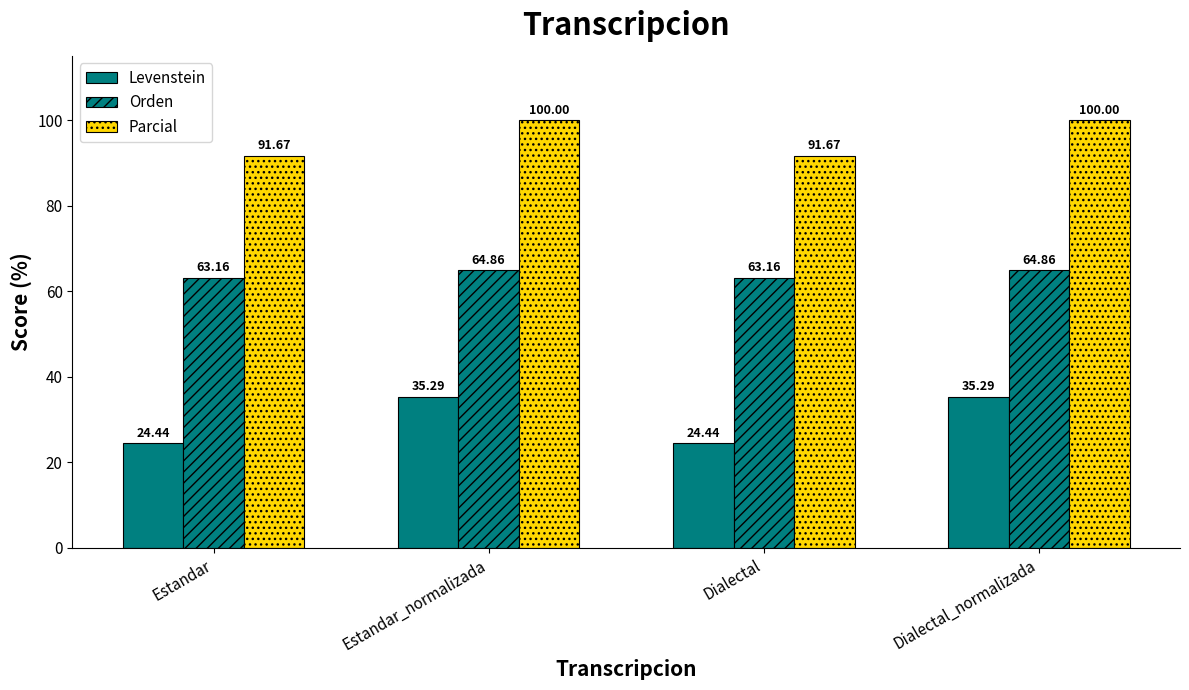

Does the chart contain stacked bars?

No